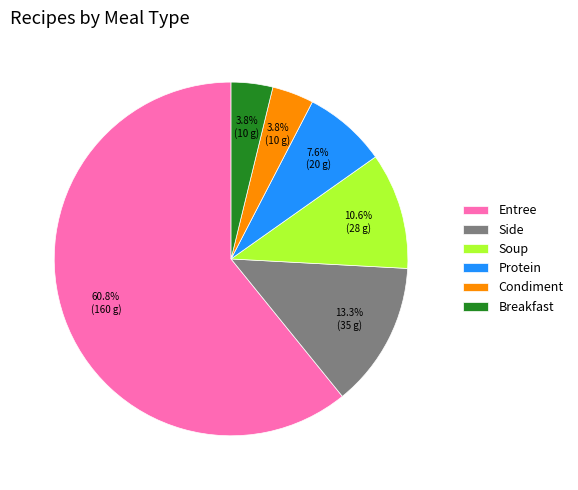

What percentage is NOT represented by Soup?

89.4%